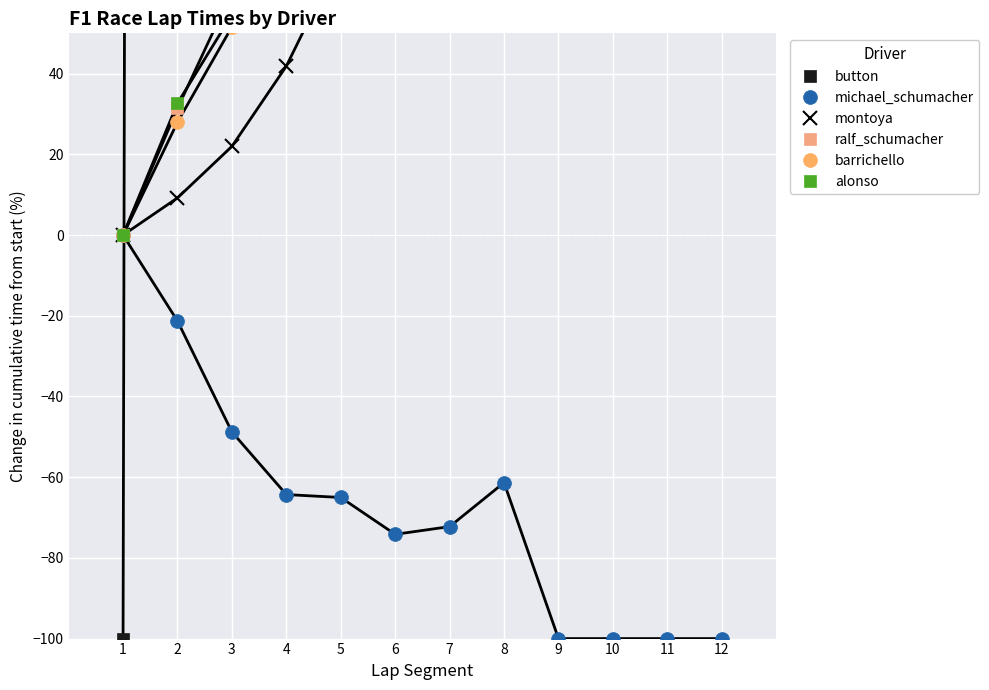

What is the highest value of the button series?

2413300.0